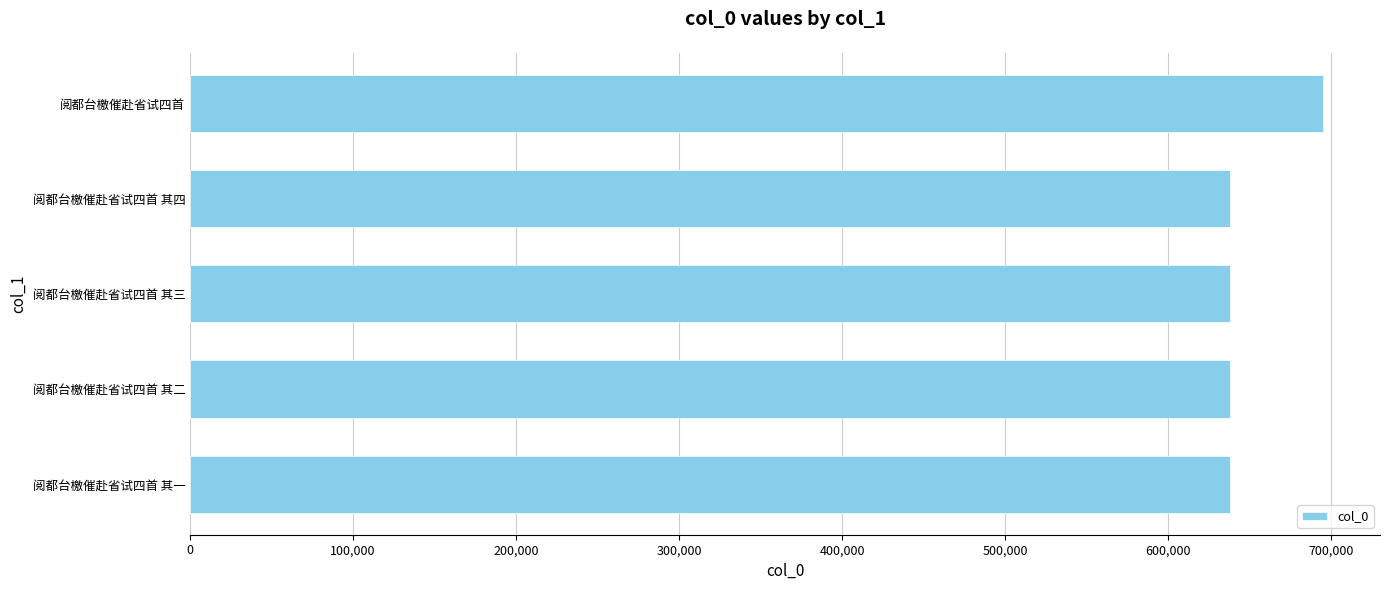

The value at 阅都台檄催赴省试四首 其三 is 638042. True or false?

True